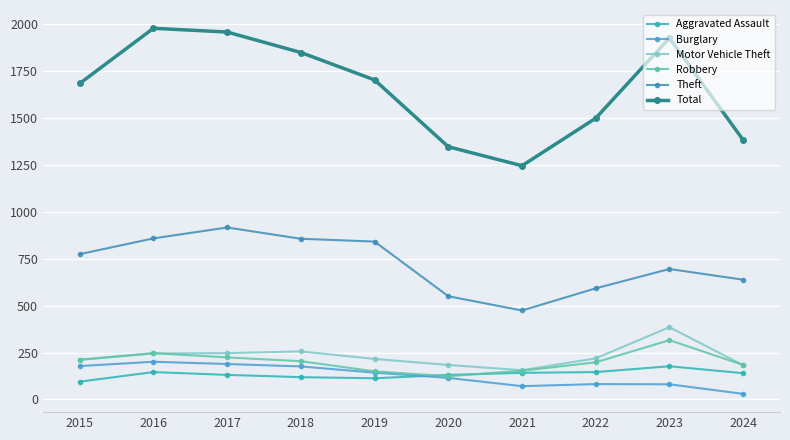

Does the chart display data point markers on the line(s)?

Yes